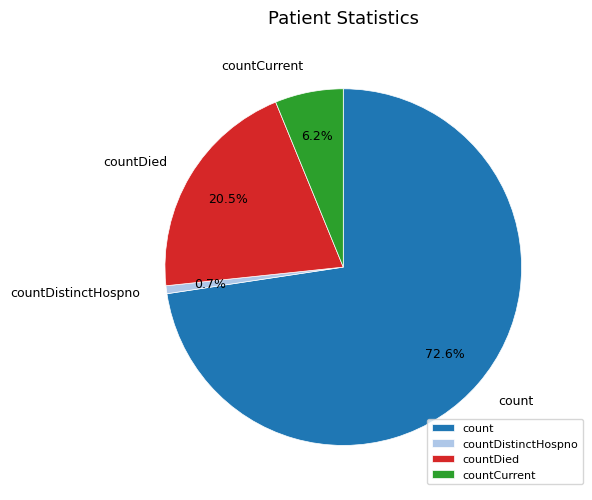

The countCurrent slice represents 6% of the pie. True or false?

True